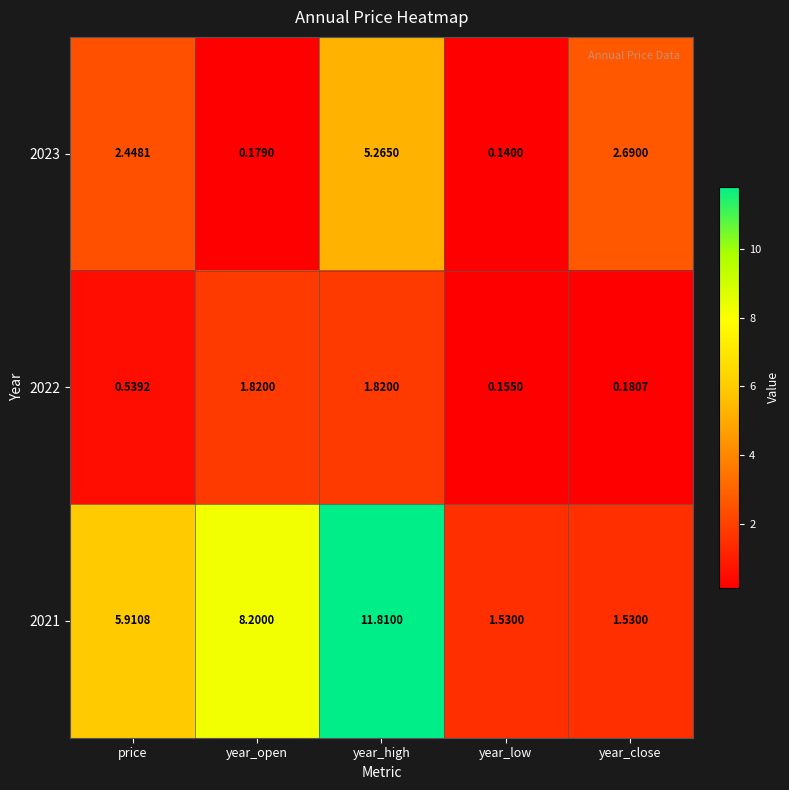

At which label does 2021 first exceed 5?

price